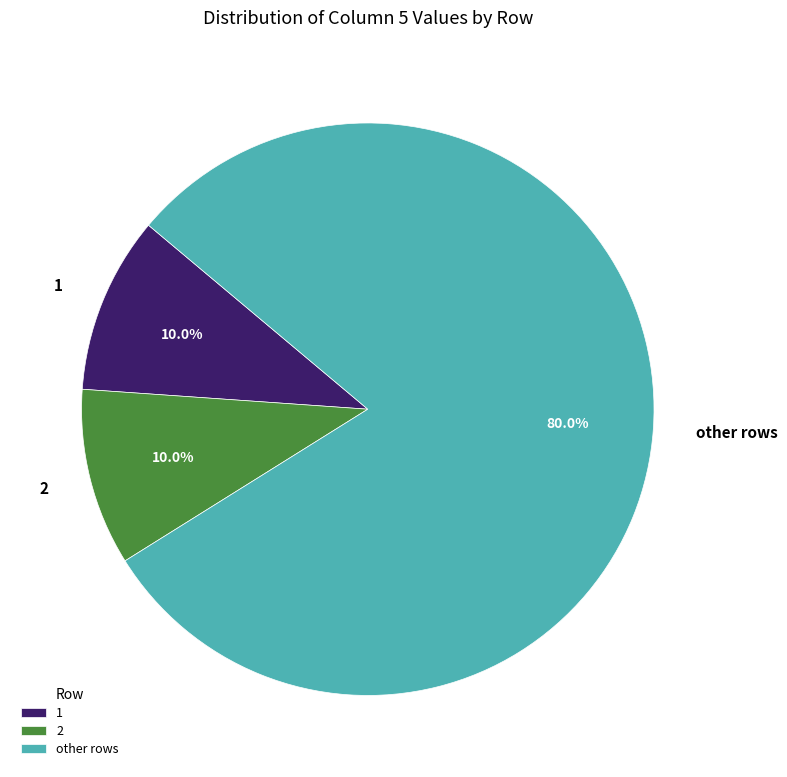

Does any single category account for the majority?

Yes